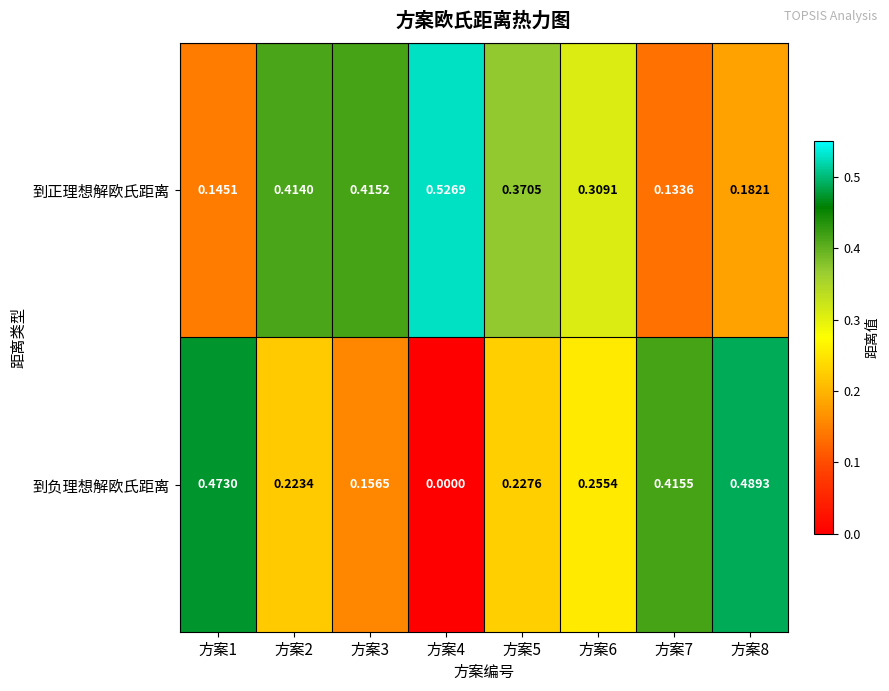

How many data points does each series have?

8